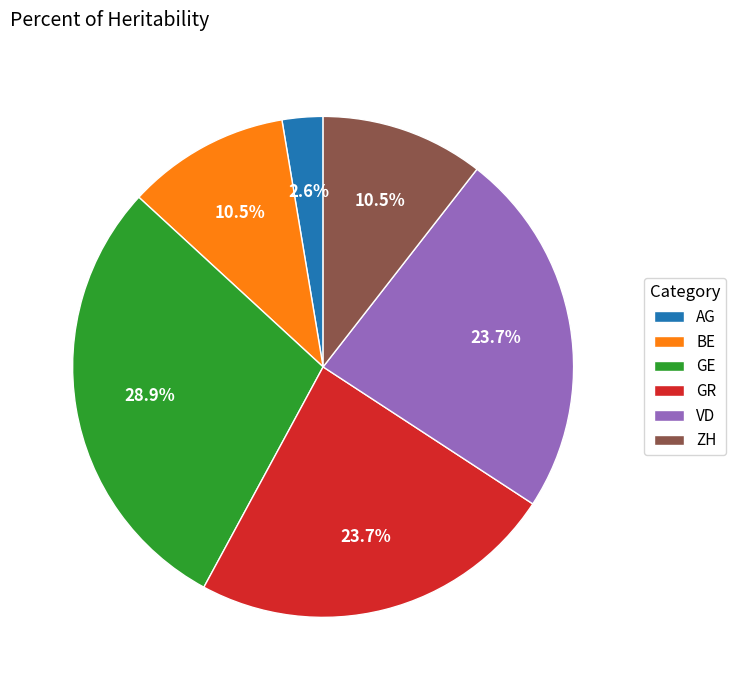

Is it true that GE is 36% of the pie?

False